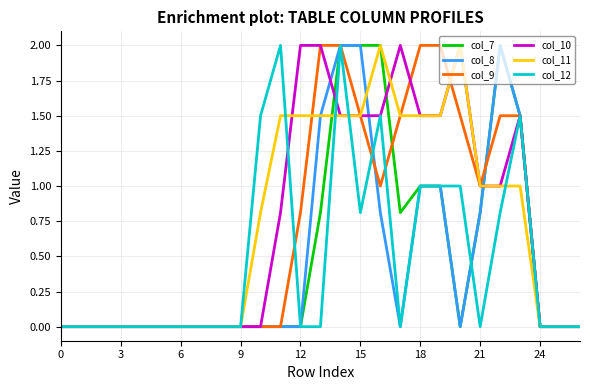

What is the maximum value shown in the chart?

2.0